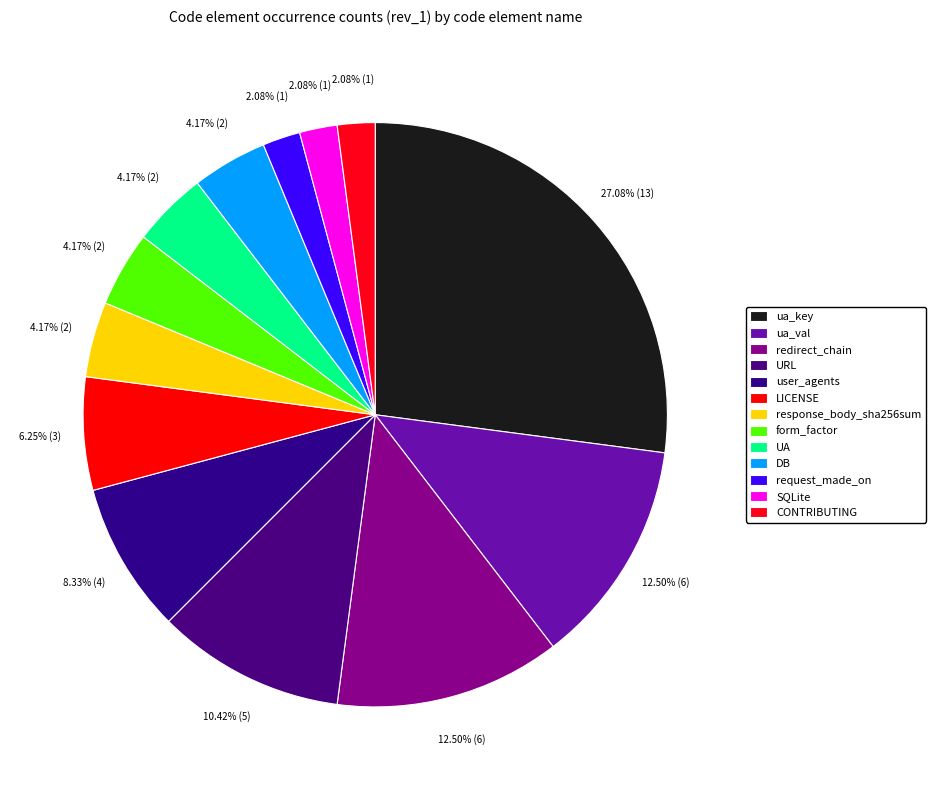

To the nearest percent, what percentage of the pie is LICENSE?

6%